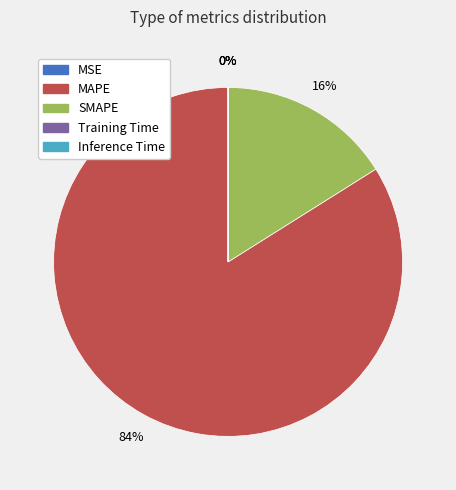

To the nearest percent, what percentage of the pie is SMAPE?

16%